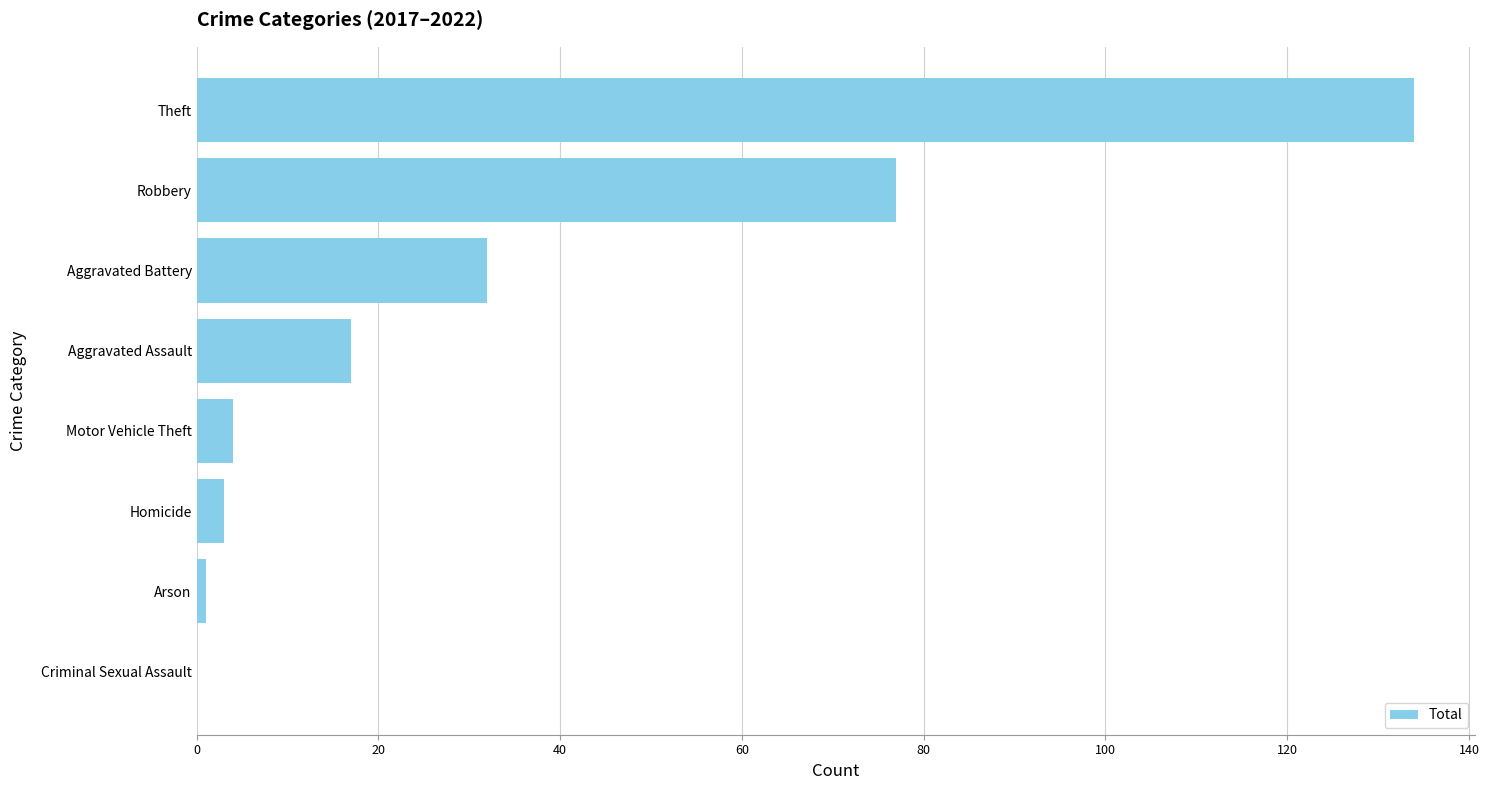

What is the sum of all values?

268